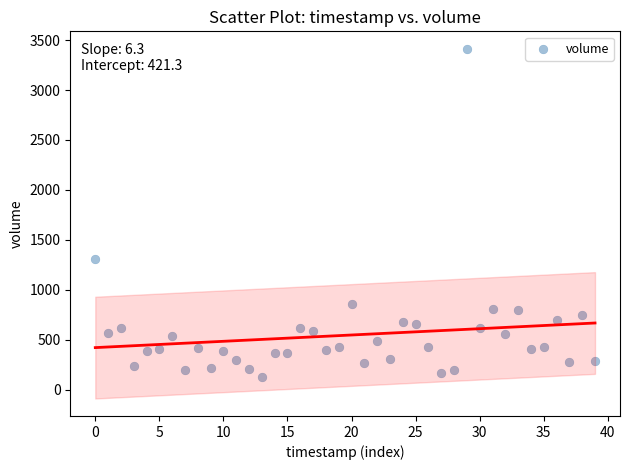

What Y value in the scatter plot is closest to 1771?

1303.8